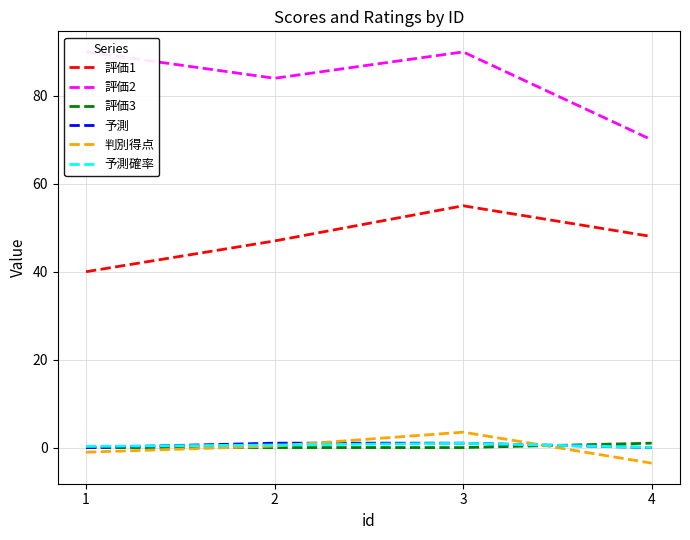

Read the 判別得点 value at 4.

-3.5